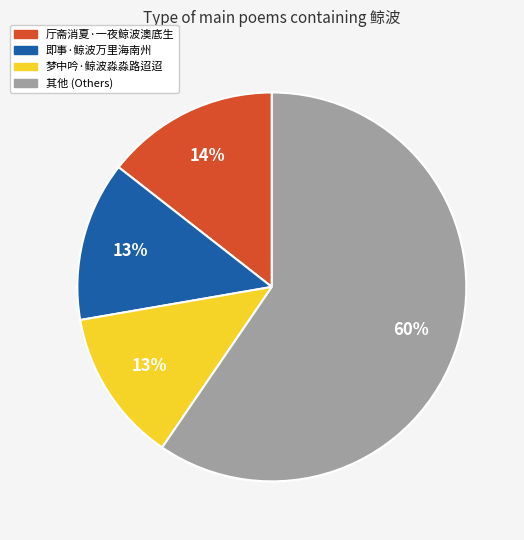

To the nearest percent, what is the difference between the largest and smallest slice percentages?

47%